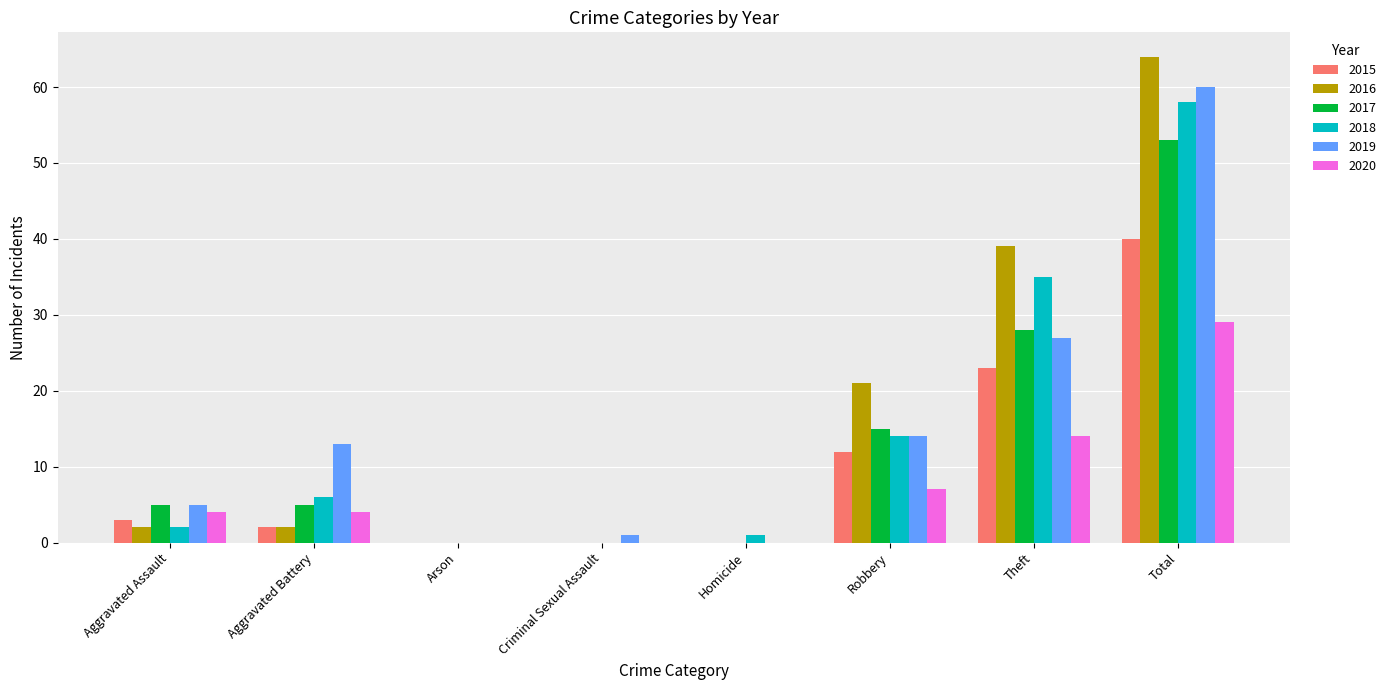

Between Robbery and Total, which series saw the biggest shift?

2019